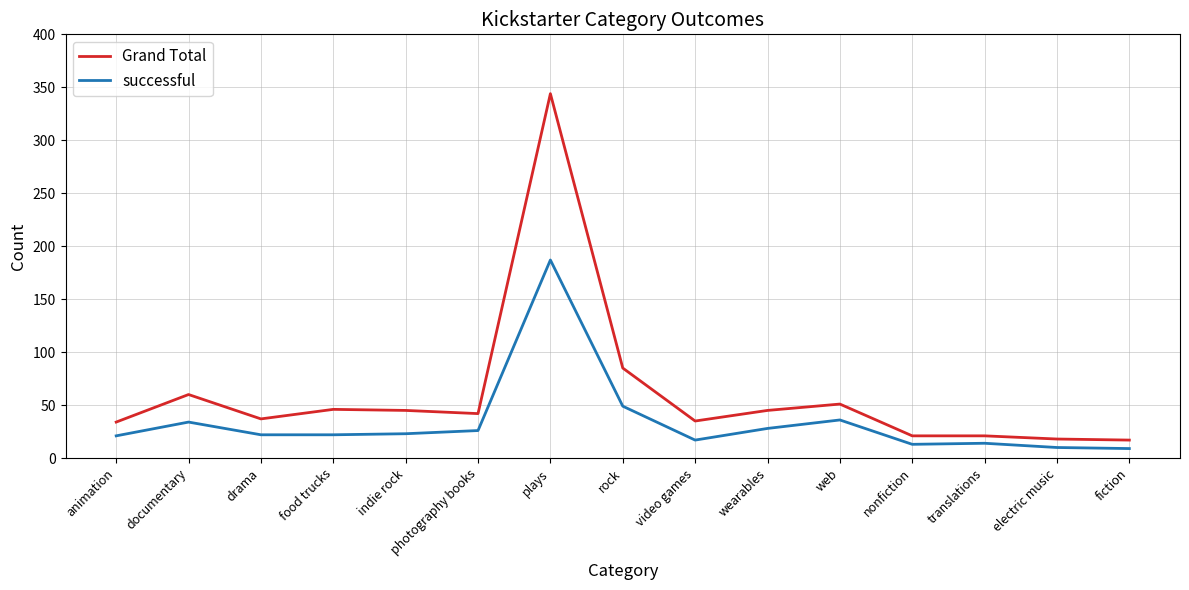

True or false: successful and Grand Total cross at least once.

False